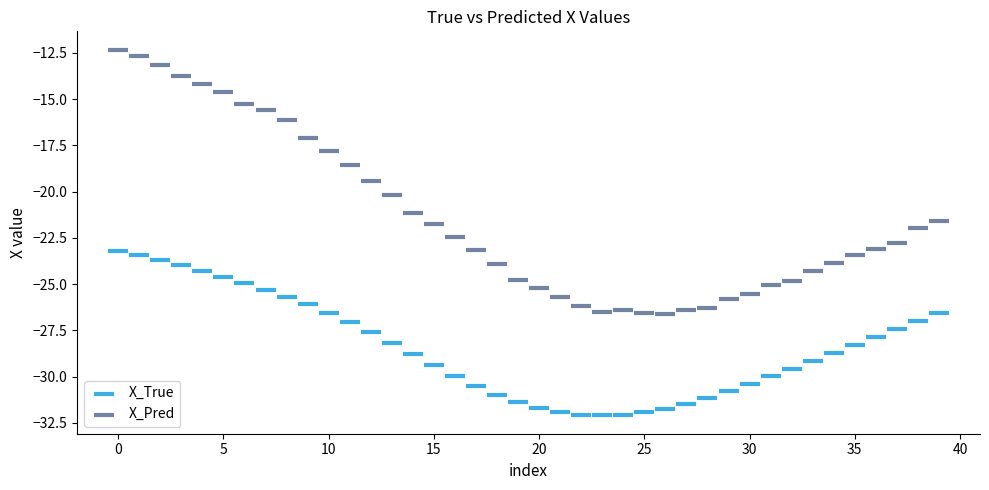

Which series reaches the maximum Y coordinate?

X_Pred